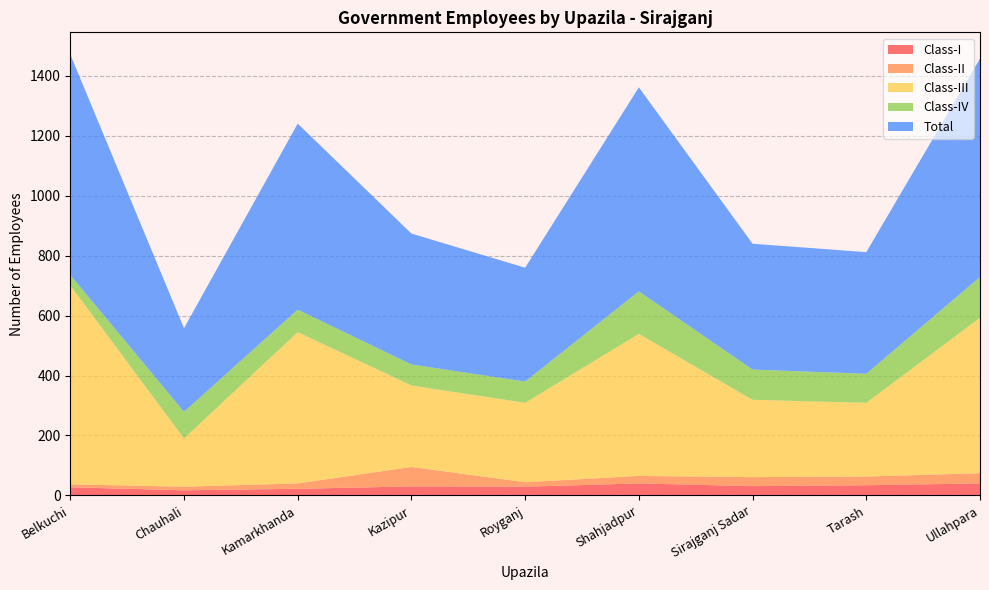

Reading right to left, extract all data points from this chart.

Class-I: Ullahpara=40	Tarash=34	Sirajganj Sadar=31	Shahjadpur=40	Royganj=29	Kazipur=30	Kamarkhanda=22	Chauhali=17	Belkuchi=27
Class-II: Ullahpara=34	Tarash=29	Sirajganj Sadar=30	Shahjadpur=25	Royganj=15	Kazipur=65	Kamarkhanda=18	Chauhali=12	Belkuchi=10
Class-III: Ullahpara=519	Tarash=246	Sirajganj Sadar=258	Shahjadpur=474	Royganj=265	Kazipur=272	Kamarkhanda=505	Chauhali=161	Belkuchi=664
Class-IV: Ullahpara=136	Tarash=97	Sirajganj Sadar=101	Shahjadpur=142	Royganj=71	Kazipur=70	Kamarkhanda=75	Chauhali=89	Belkuchi=35
Total: Ullahpara=729	Tarash=406	Sirajganj Sadar=420	Shahjadpur=681	Royganj=380	Kazipur=437	Kamarkhanda=621	Chauhali=279	Belkuchi=736